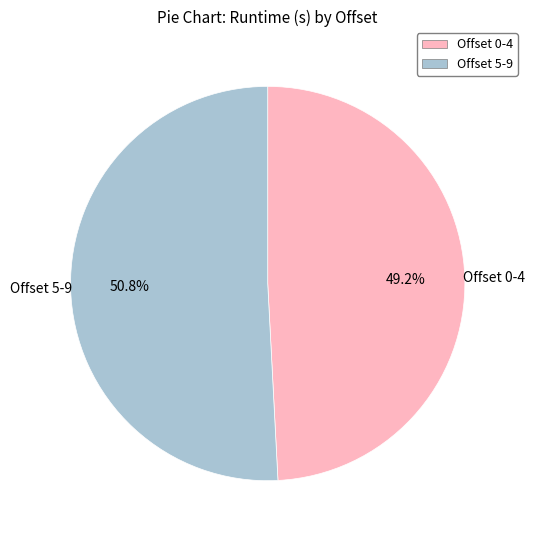

Is there any slice that represents more than half of the pie?

Yes